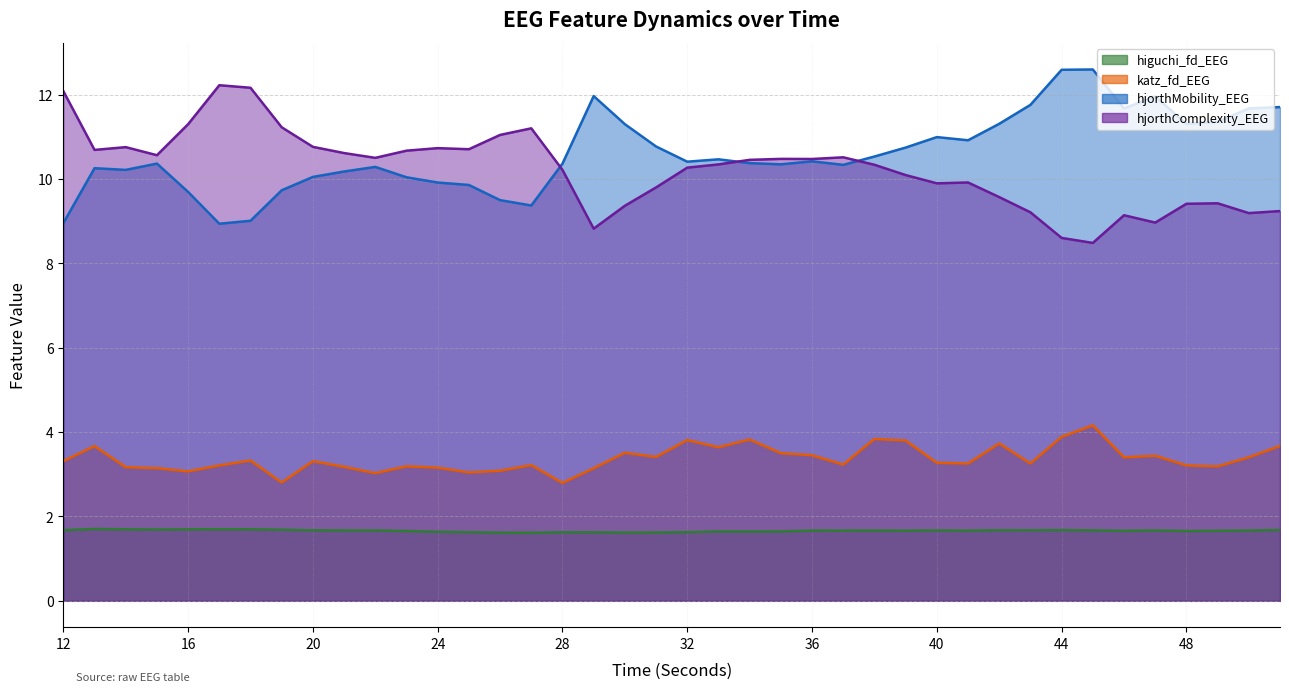

Does the chart have visible grid lines?

Yes